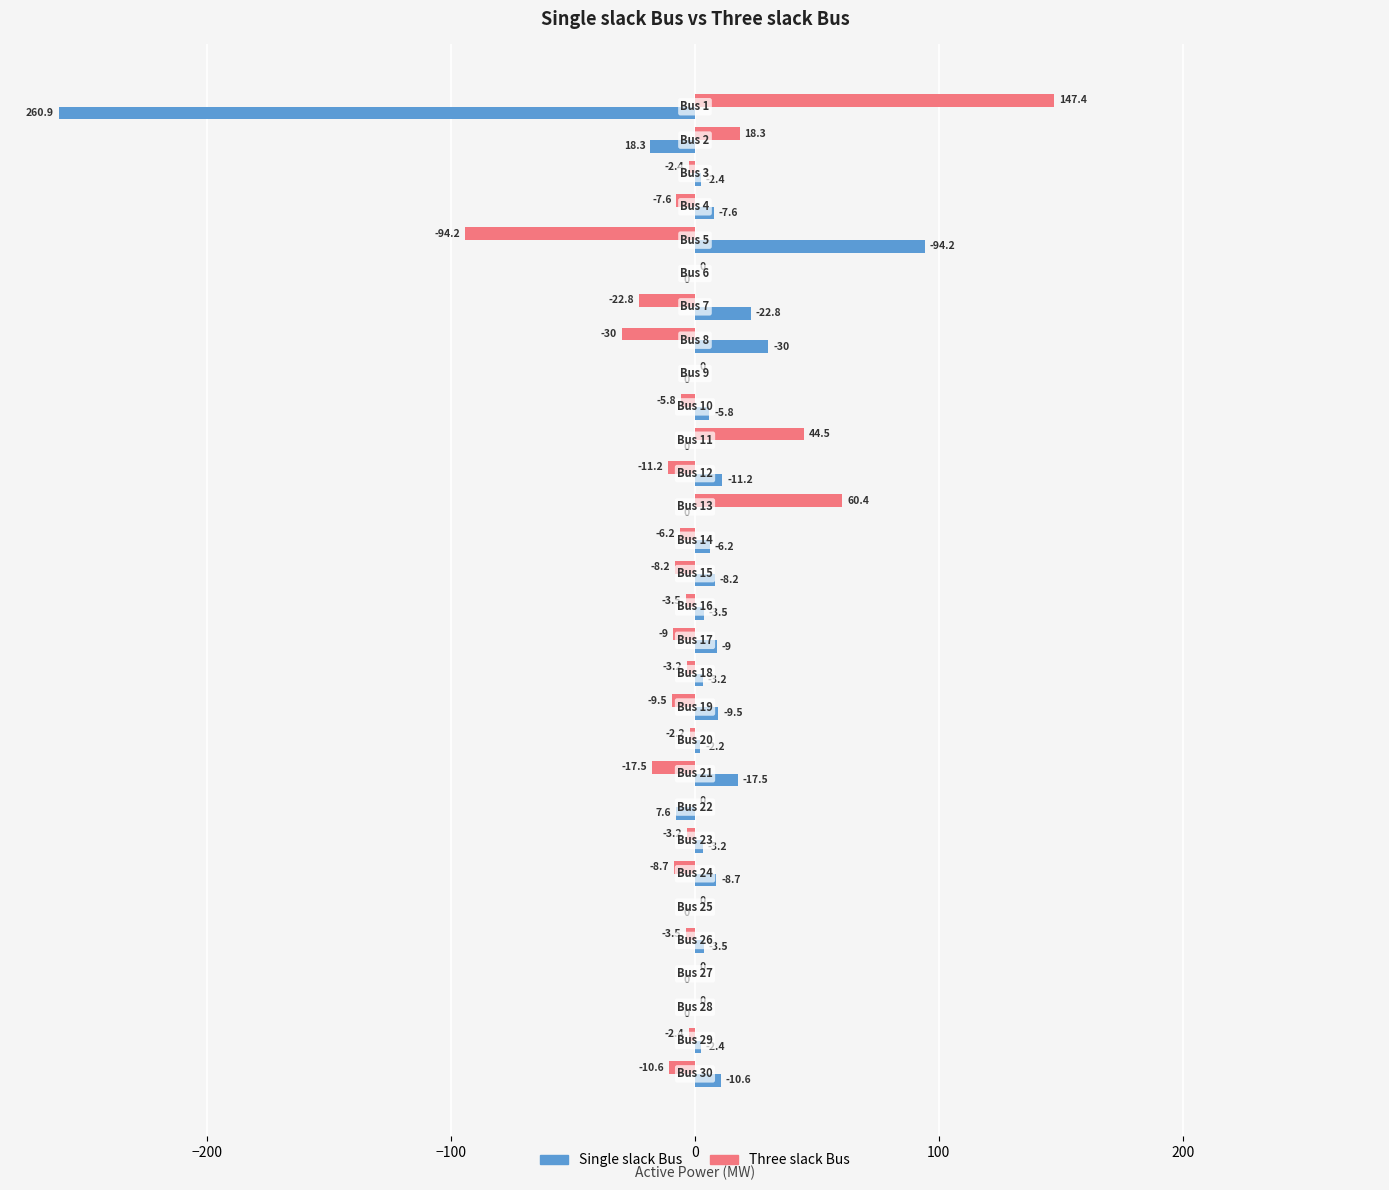

How many data points does each series have?

30